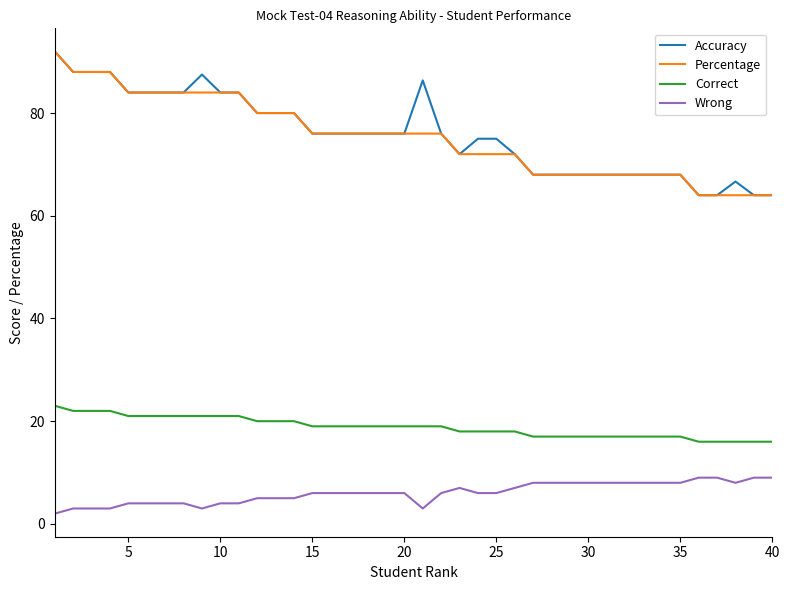

What is the maximum value shown in the chart?

92.0